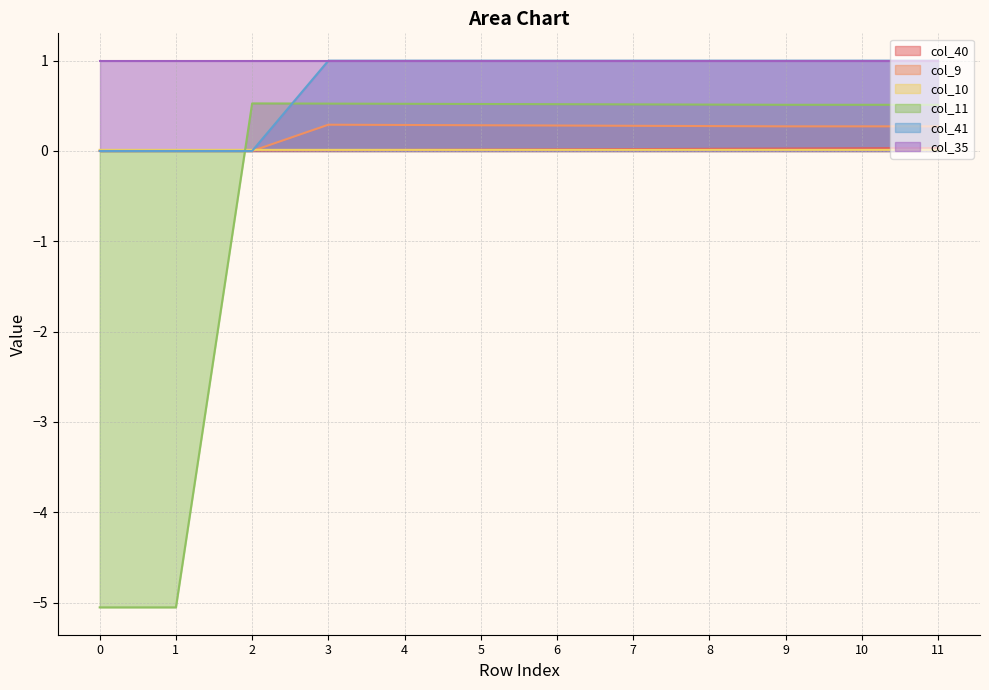

The col_41 series shows 0.5 at 1. True or false?

False